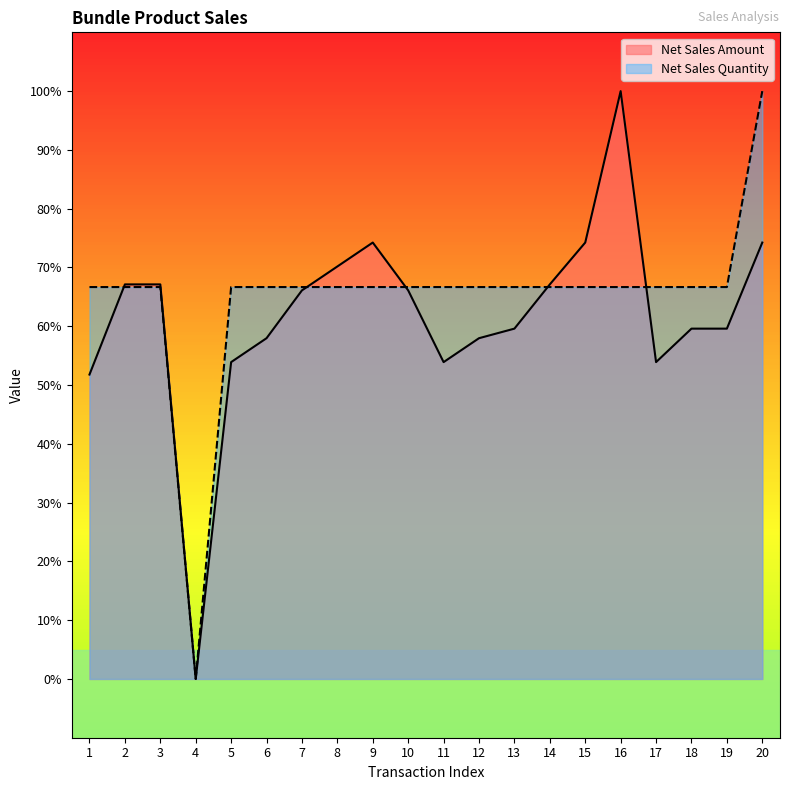

List the series in order of their overall mean, lowest first.

Net Sales Amount, Net Sales Quantity